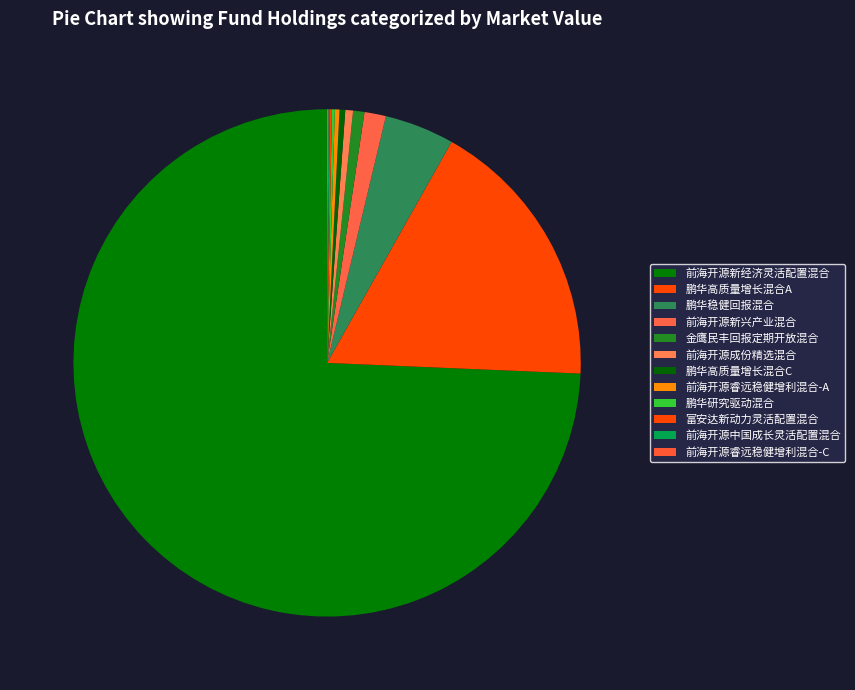

True or false: 鹏华高质量增长混合A accounts for 18% of the total.

True